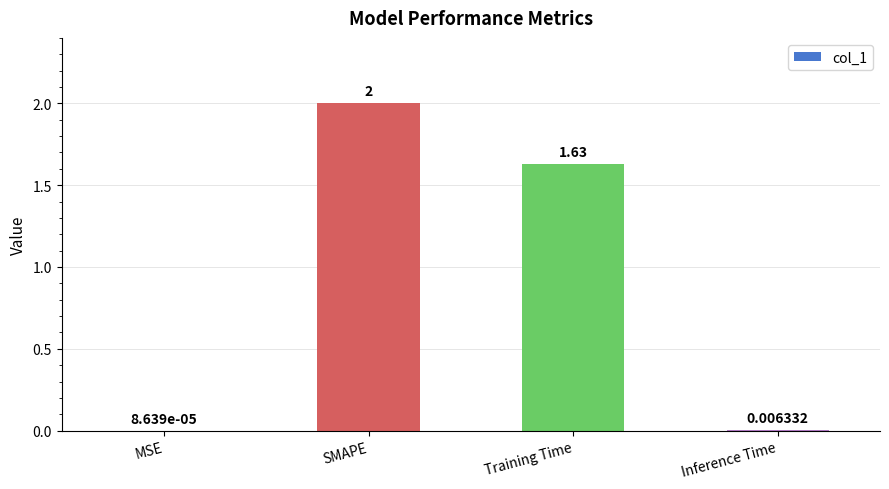

Which label corresponds to the largest value in the chart?

SMAPE